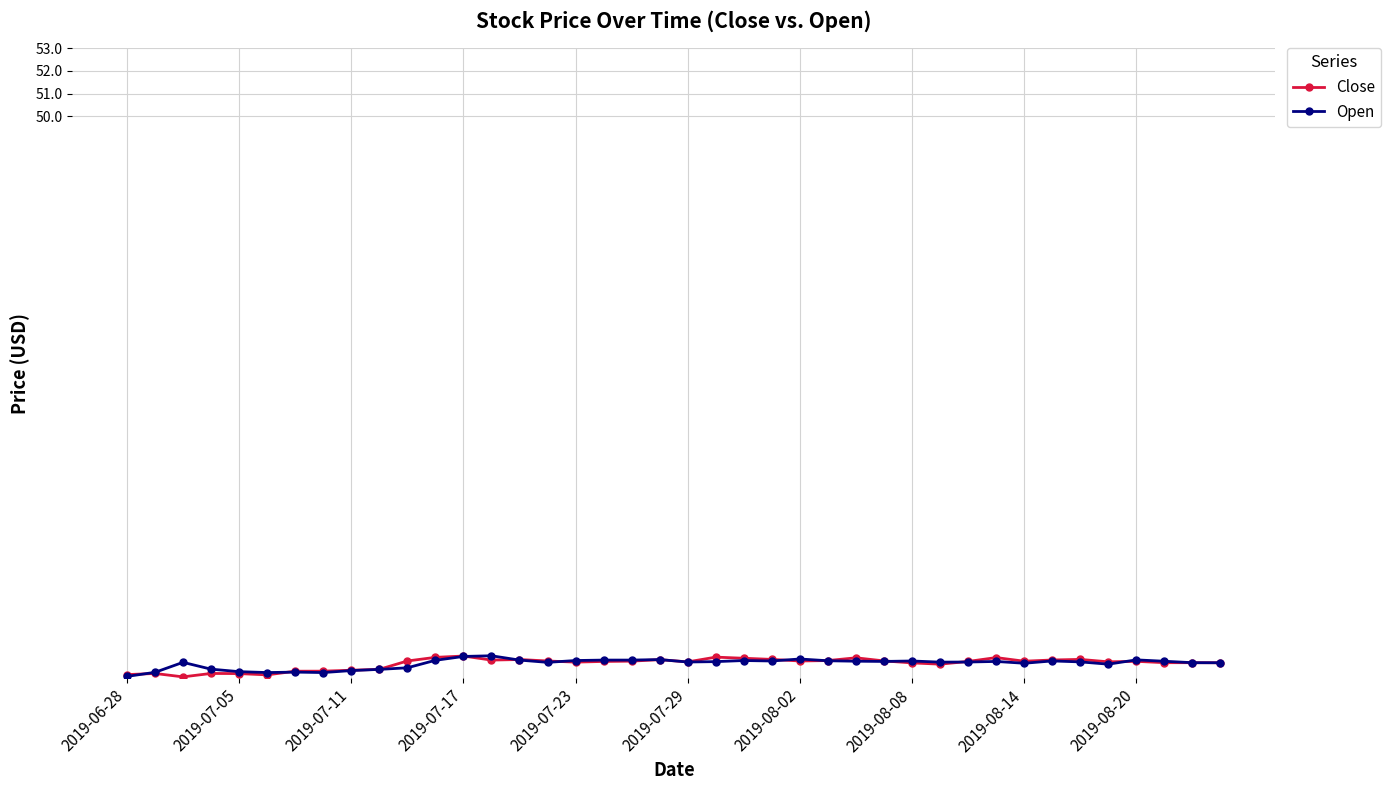

What is the maximum value for Open?

26.2